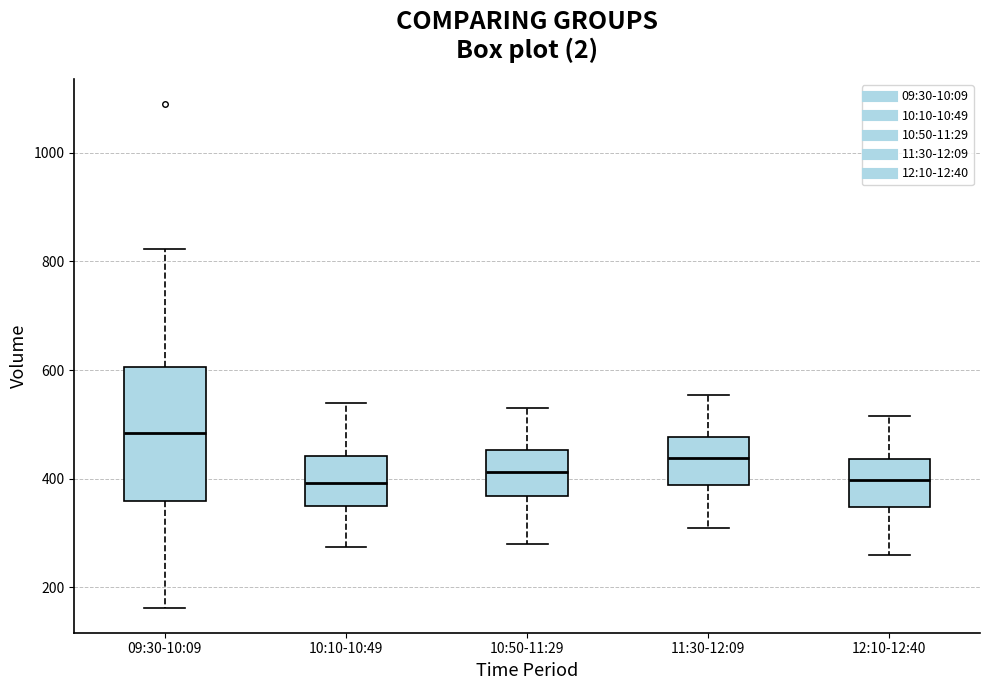

Where does the lower whisker of the box for 10:50-11:29 end on the y-axis? The values are not printed on the chart, so give them approximately, as read against the axis.

280